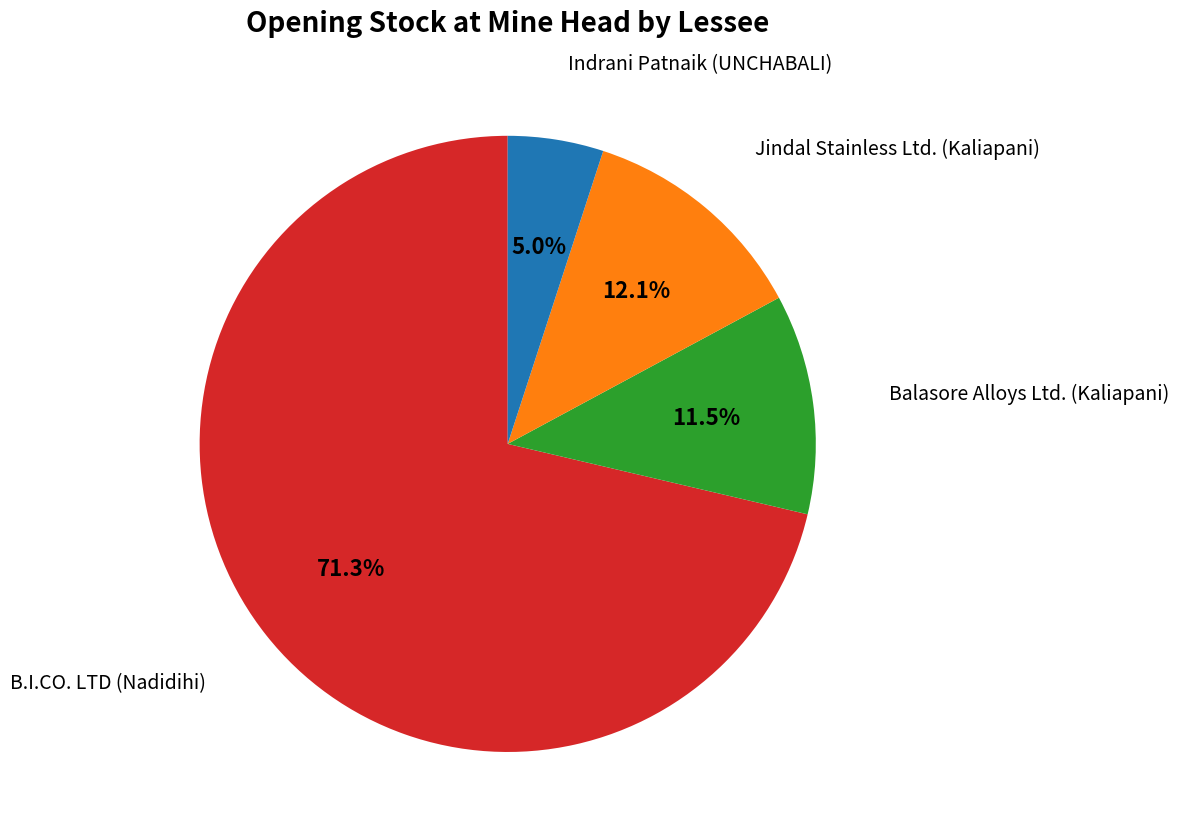

How many slices are in this pie chart?

4